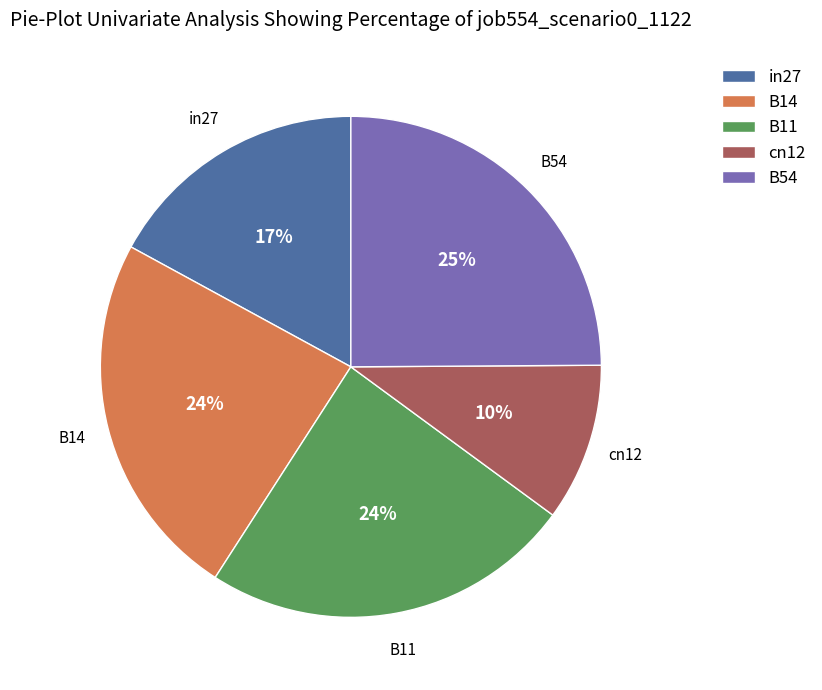

Is the sum of cn12 and B14 greater than half?

No